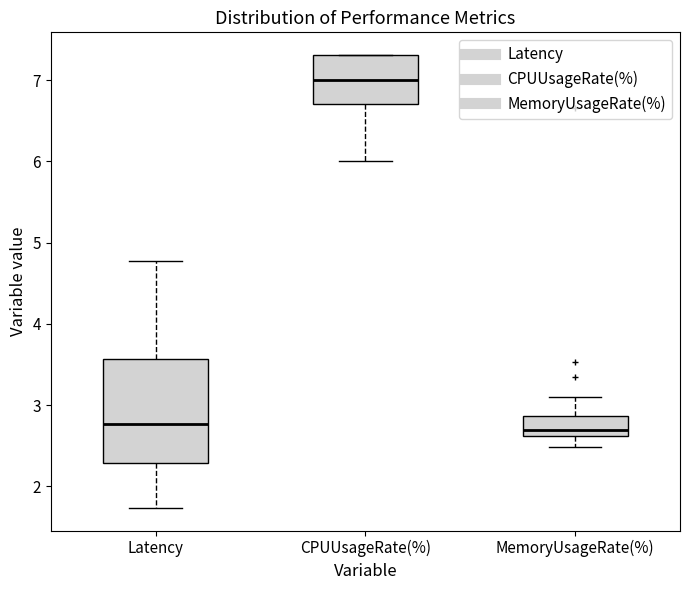

Reading left to right, transcribe this box plot: for each box, give where its median line is, the range the box spans, and where its two whiskers end, as read against the y-axis. The values are not printed on the chart, so give them approximately, as read against the axis.

Latency: median 2.8, box 2.3 to 3.6, whiskers 1.7 to 4.8
CPUUsageRate(%): median 7.0, box 6.7 to 7.3, whiskers 6.0 to 7.3
MemoryUsageRate(%): median 2.7, box 2.6 to 2.9, whiskers 2.5 to 3.1